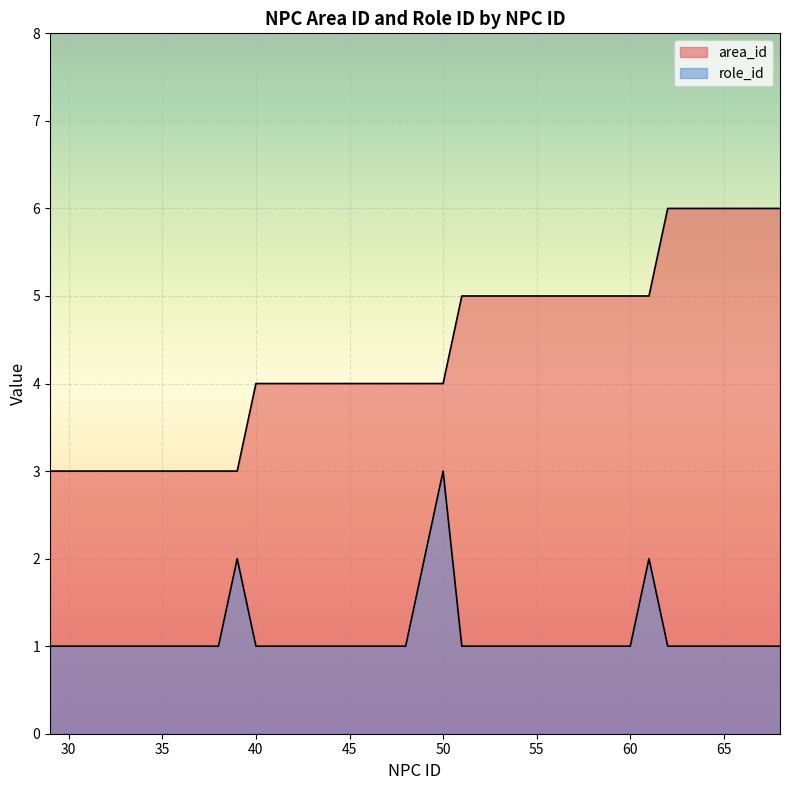

What is the sum of the role_id values at 50 and 53?

4